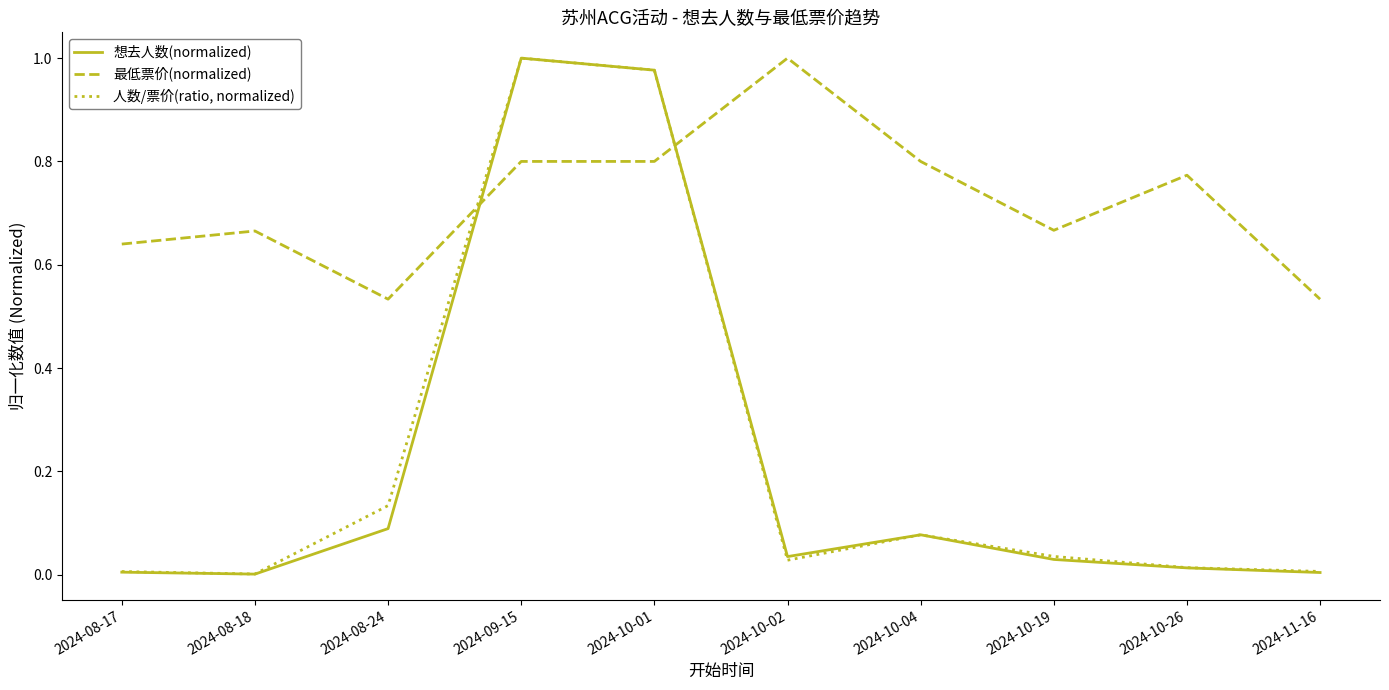

What are all the series names shown in the legend?

想去人数(normalized), 最低票价(normalized), 人数/票价(ratio, normalized)